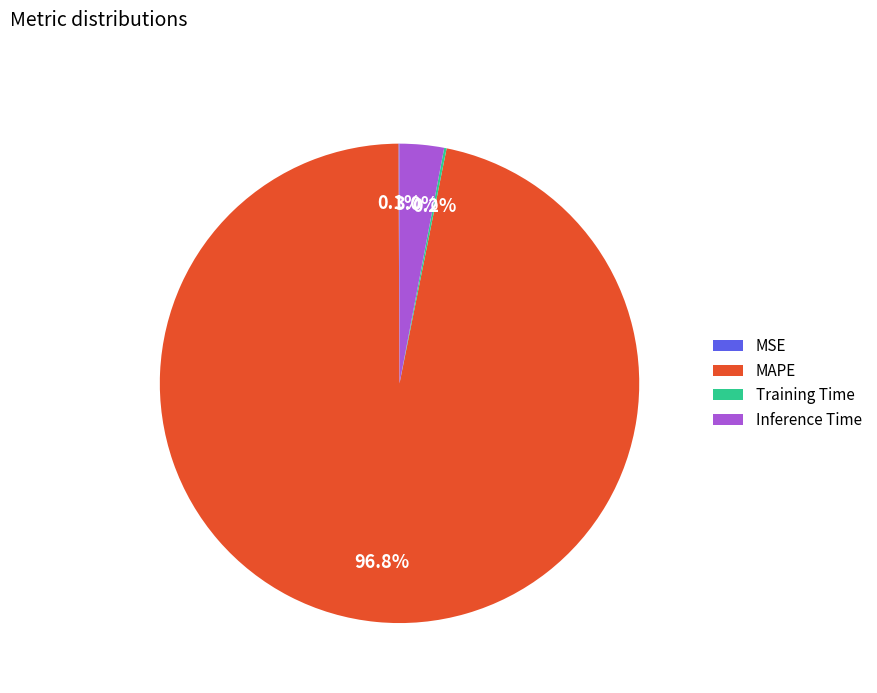

Is there any slice that represents more than half of the pie?

Yes